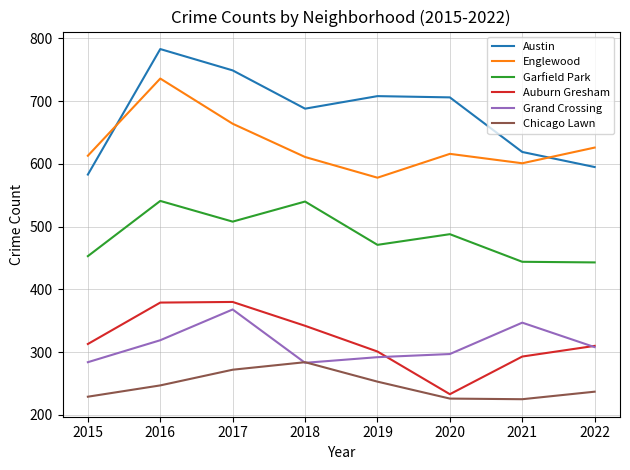

Is the value of Chicago Lawn at 2020 greater than the value of Garfield Park at 2015?

No